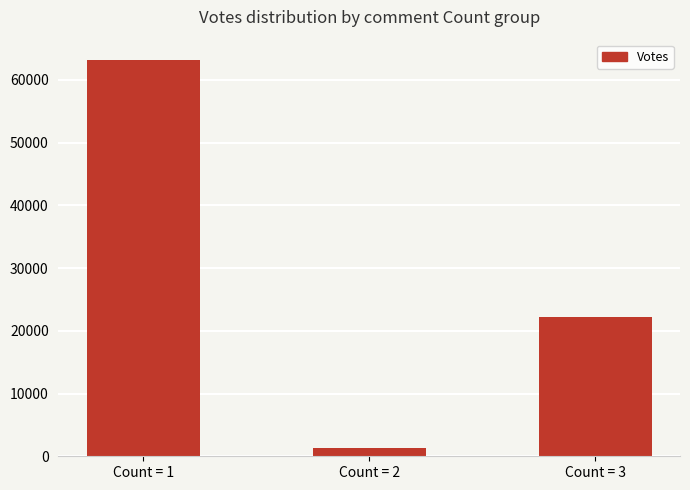

Where is the data nearest to the value 32265?

Count = 3